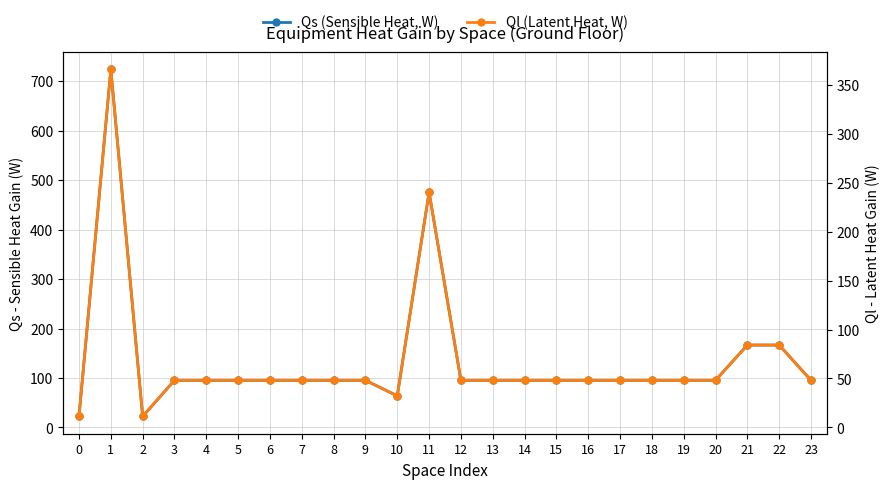

What is the average value of the Ql (Latent Heat, W) series?

68.6